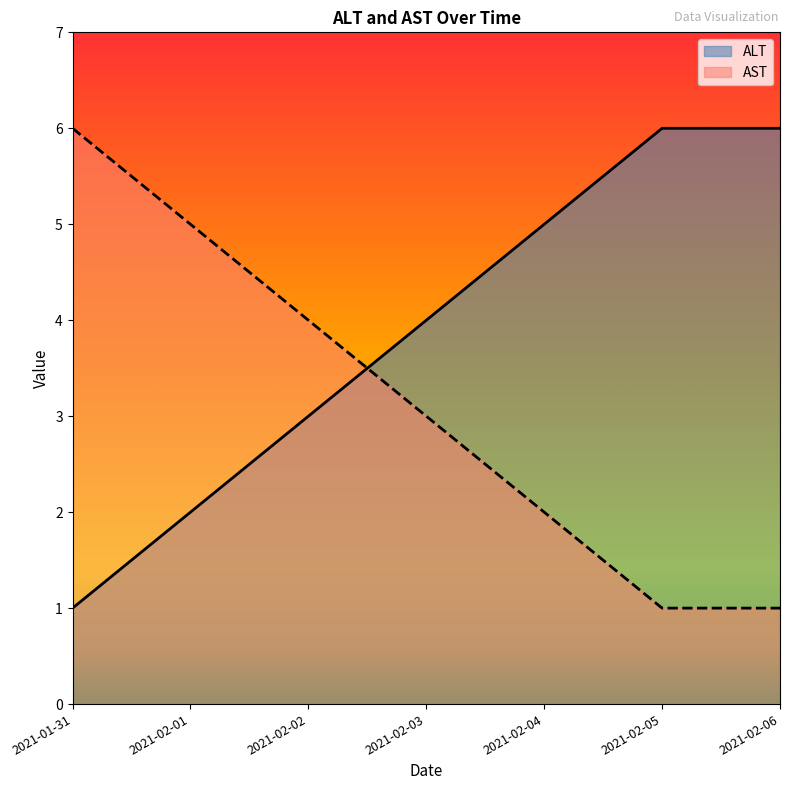

Is the value of AST at 2021-02-06 greater than the value of ALT at 2021-02-03?

No